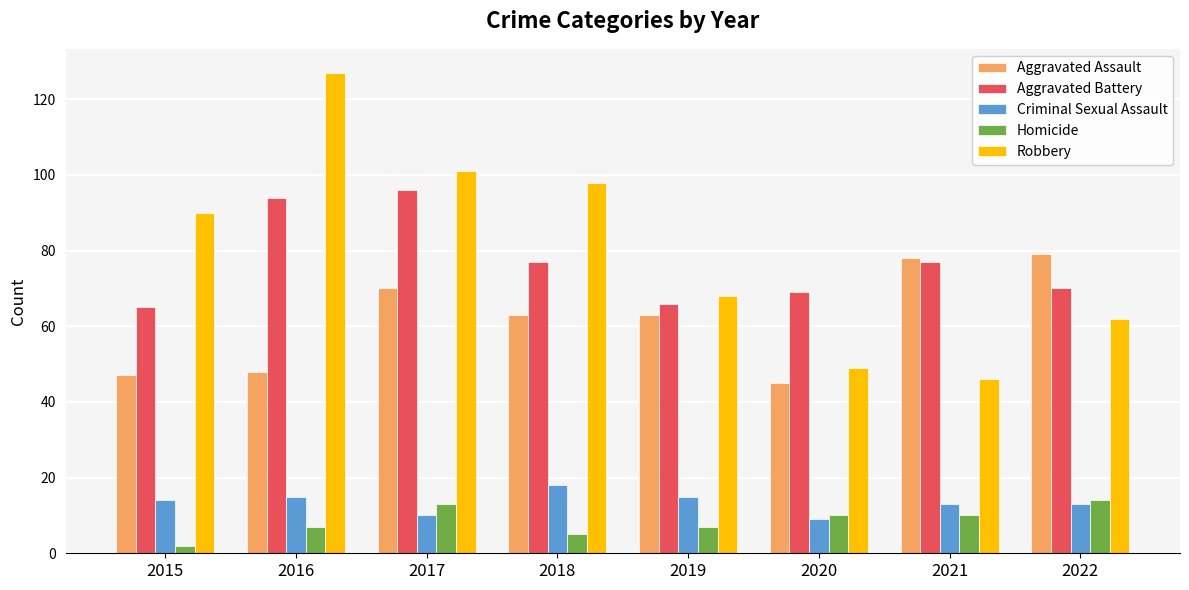

What are all the series names shown in the legend?

Aggravated Assault, Aggravated Battery, Criminal Sexual Assault, Homicide, Robbery